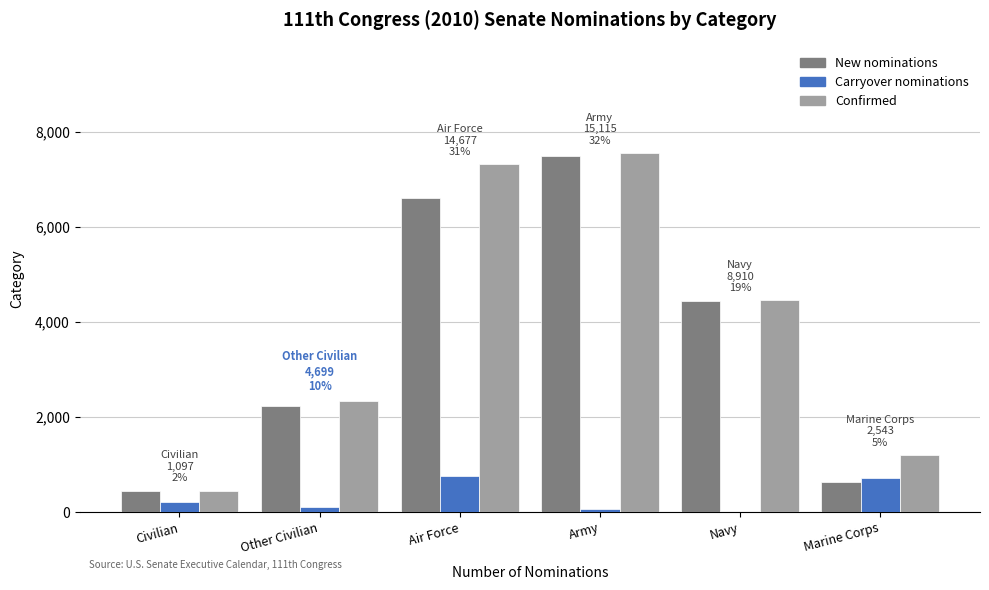

Is it true that New nominations equals 7486 at Army?

True